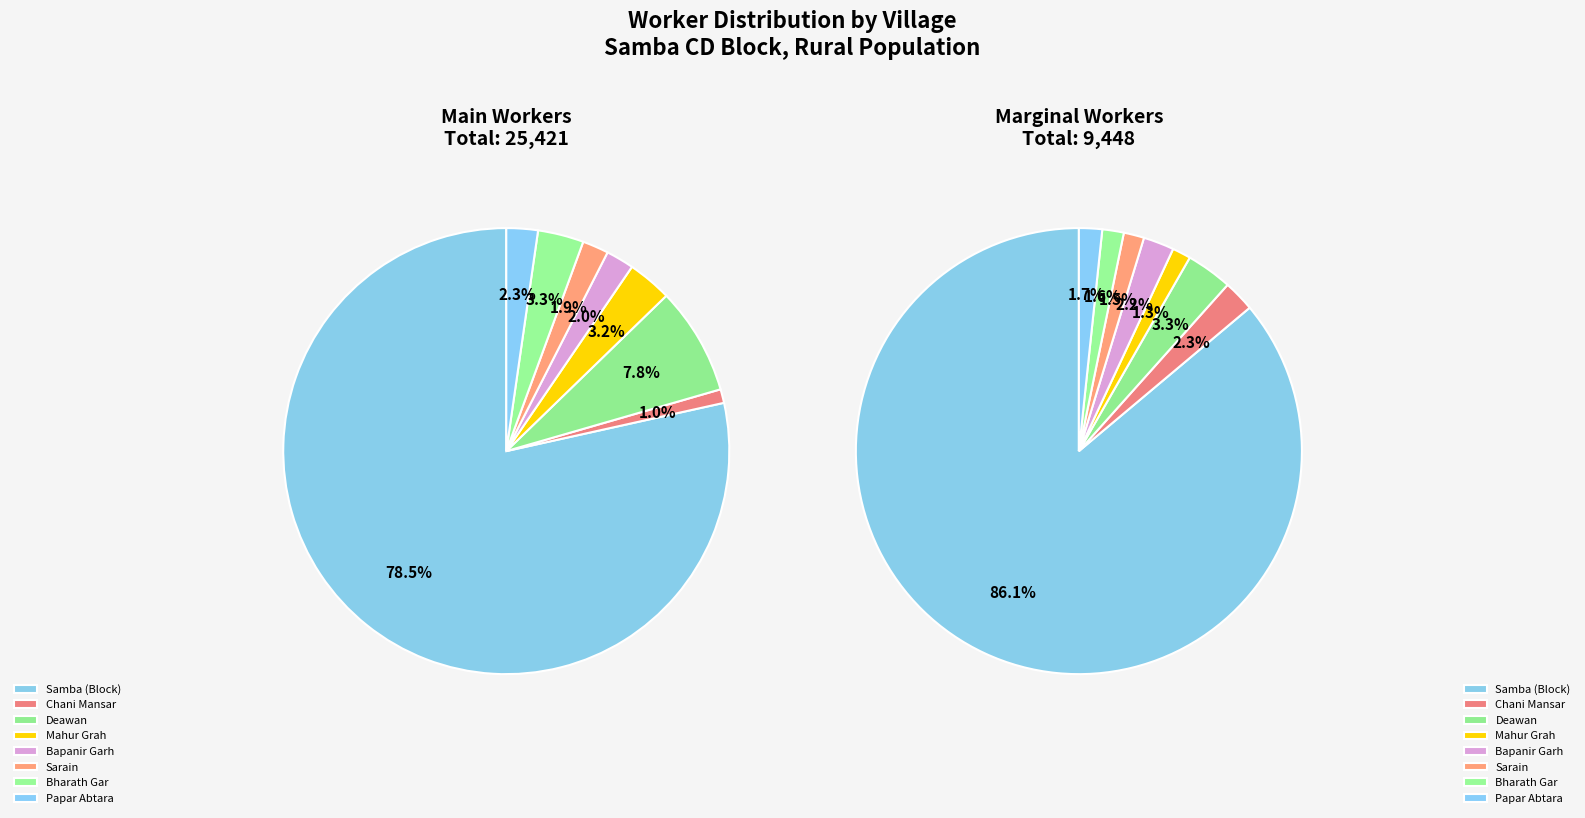

What portion of the pie excludes Bharath Gar?

96.7%